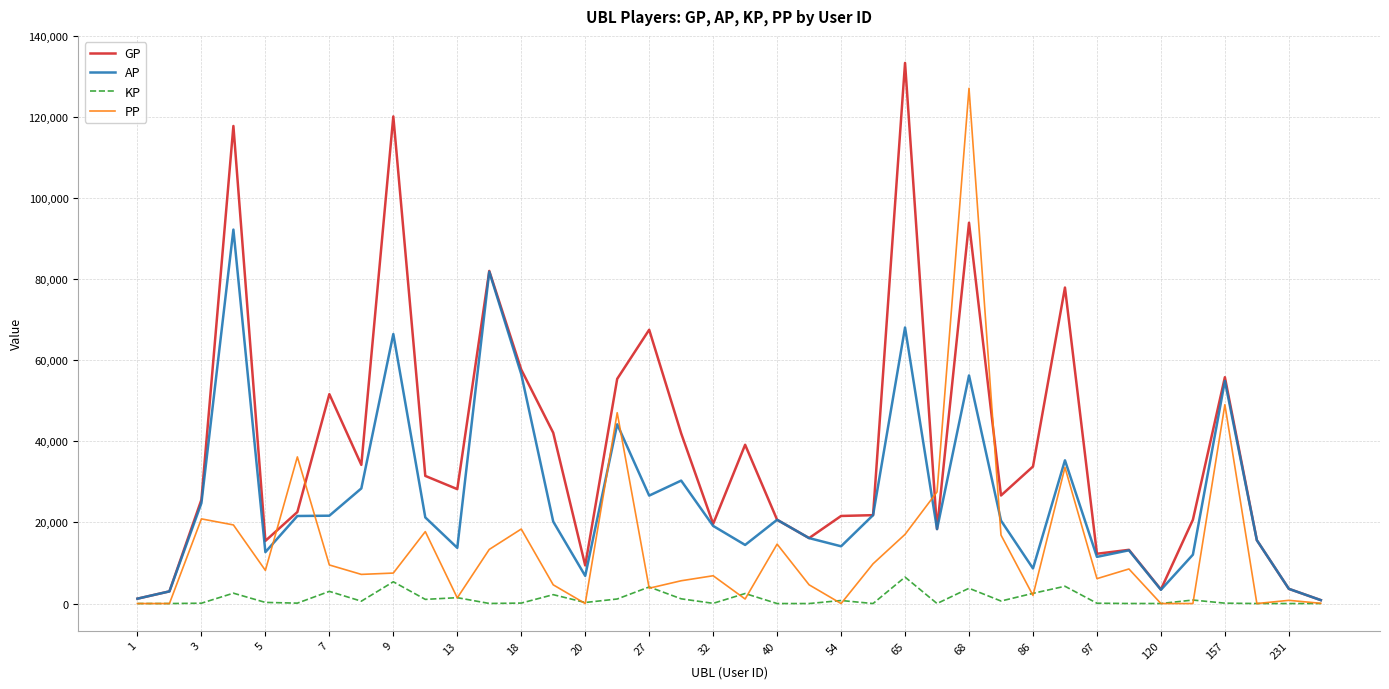

True or false: GP has more than 1 interior local peaks.

True